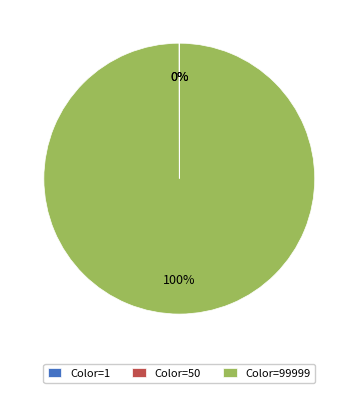

Does any single category account for the majority?

Yes